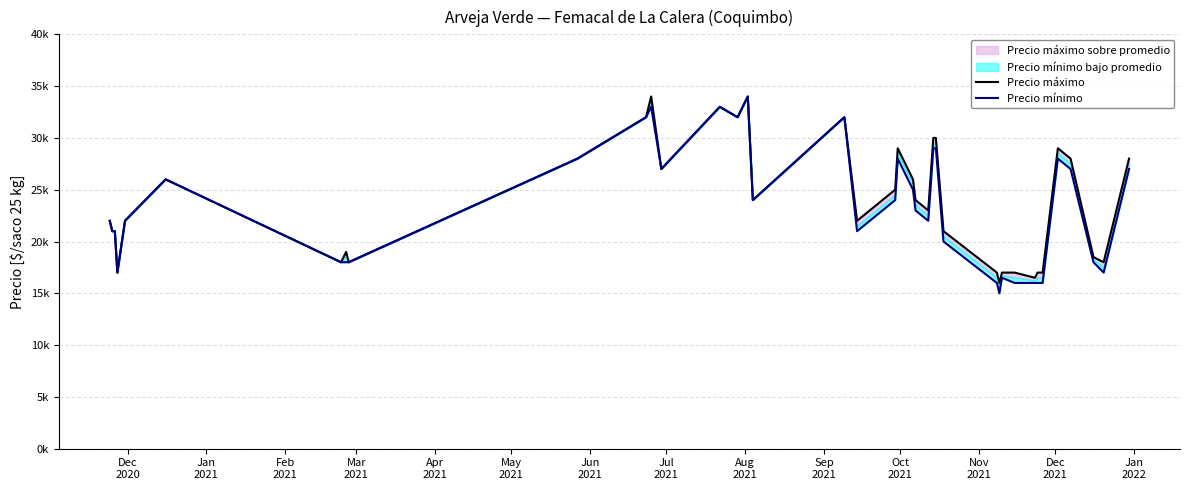

What is the label of the 31st point from the right?

Sep
2021